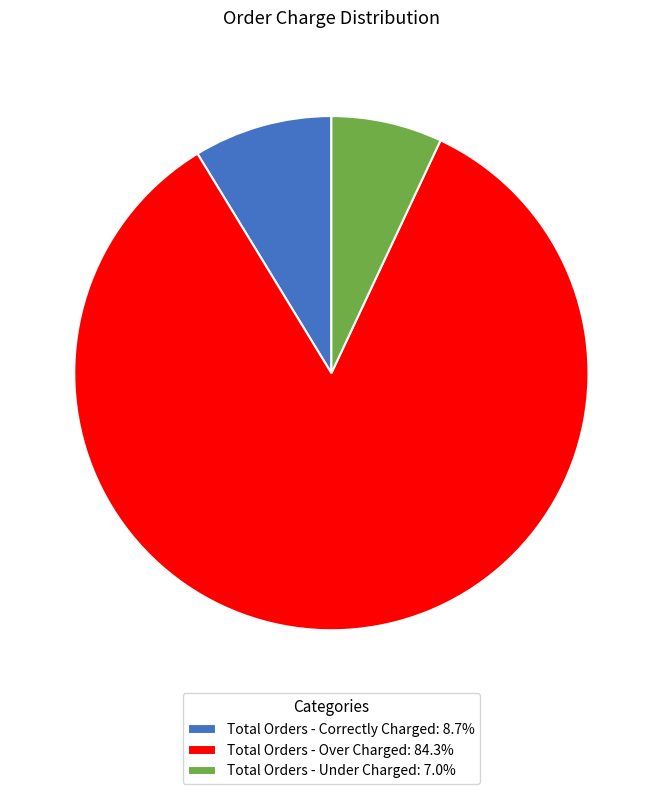

Is Total Orders - Under Charged the majority of the pie?

No